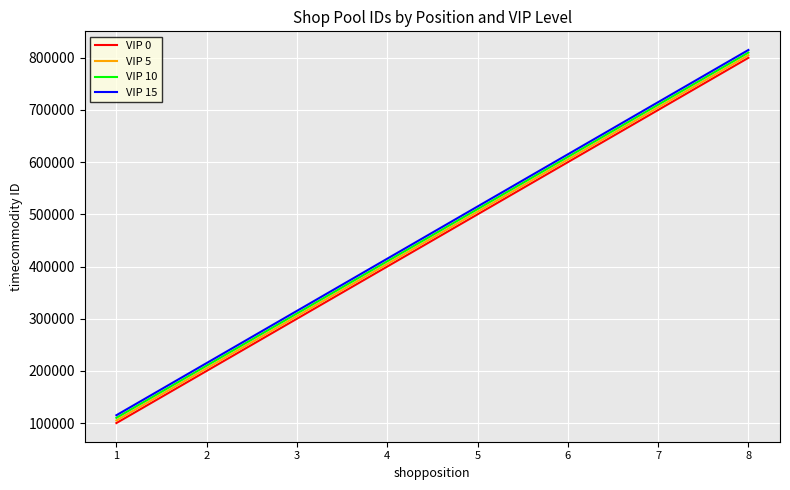

What is the average value of the VIP 10 series?

460000